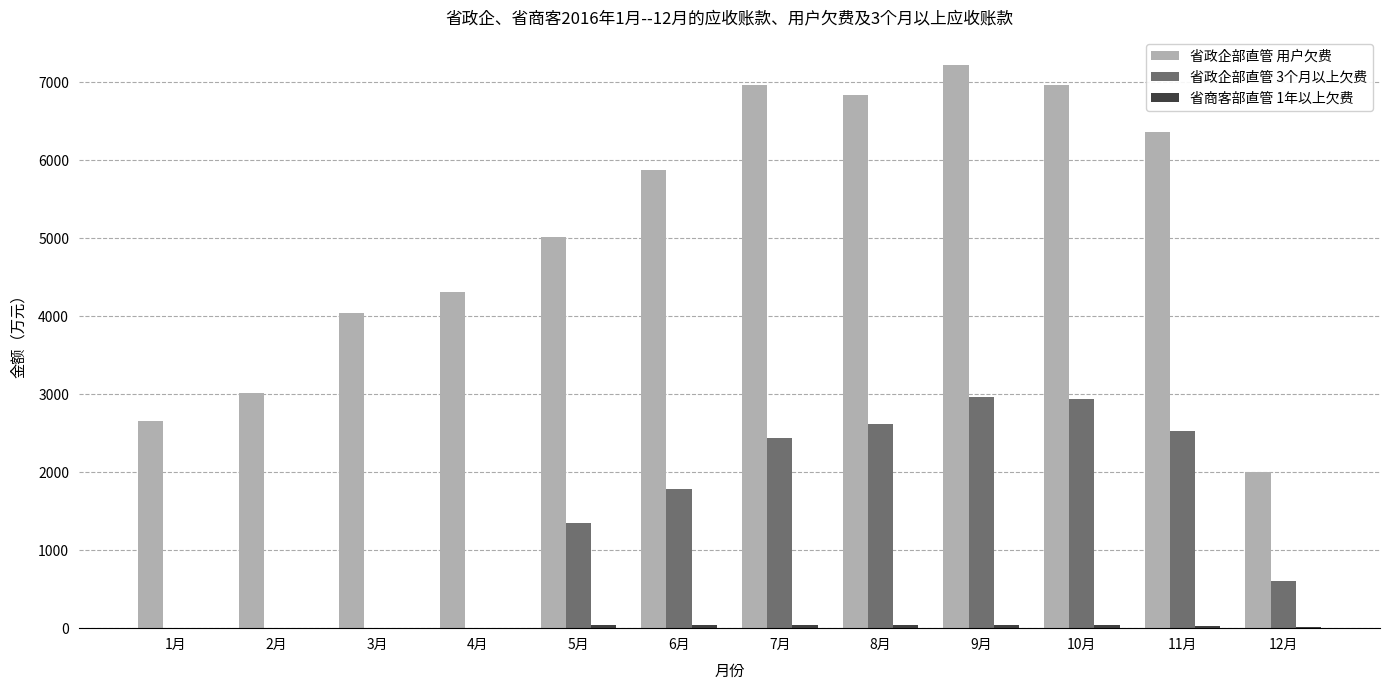

Which category has the highest value in the 省政企部直管 用户欠费 series?

9月